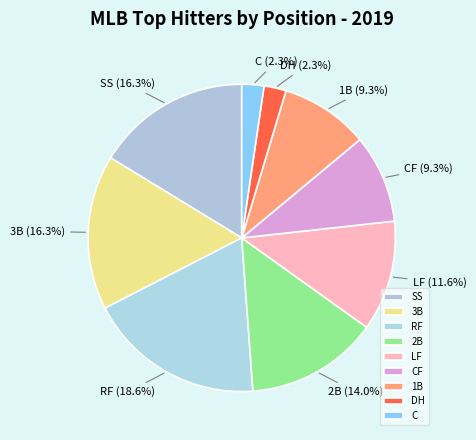

Is it true that 2B is 27% of the pie?

False